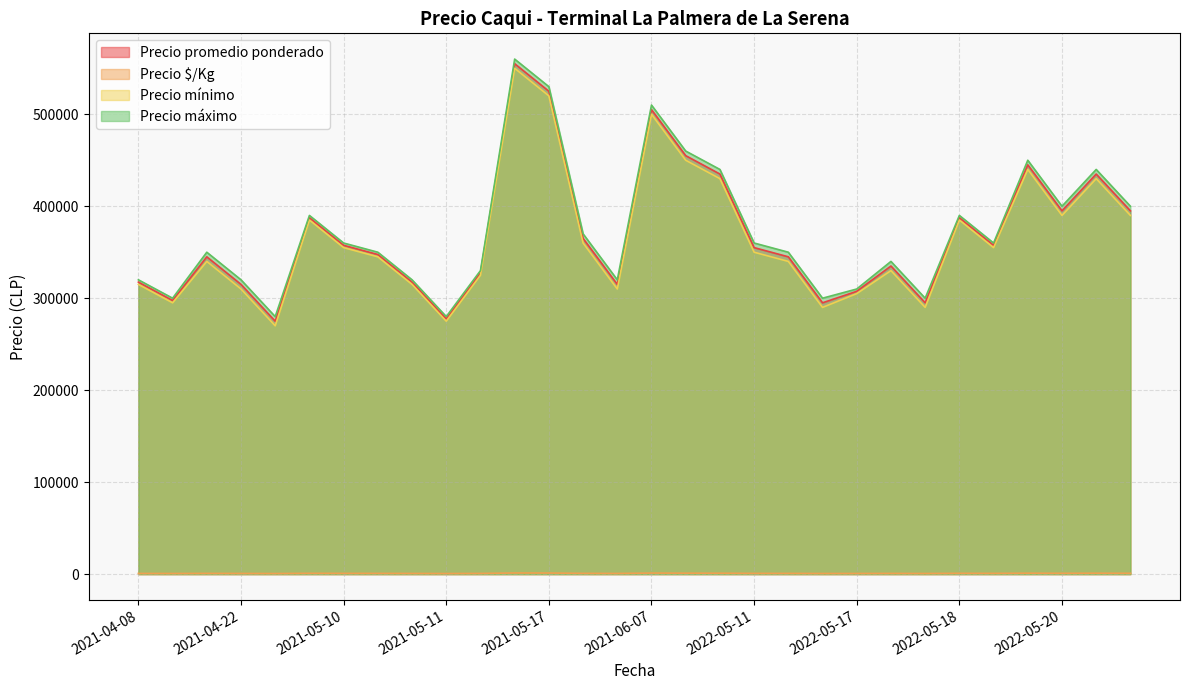

How many values in the Precio $/Kg series are below 789?

15